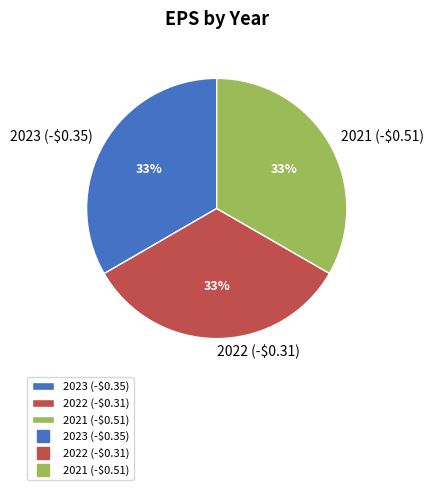

Approximately how many times larger is the value at 2023 (-$0.35) compared to 2021 (-$0.51)?

1.0